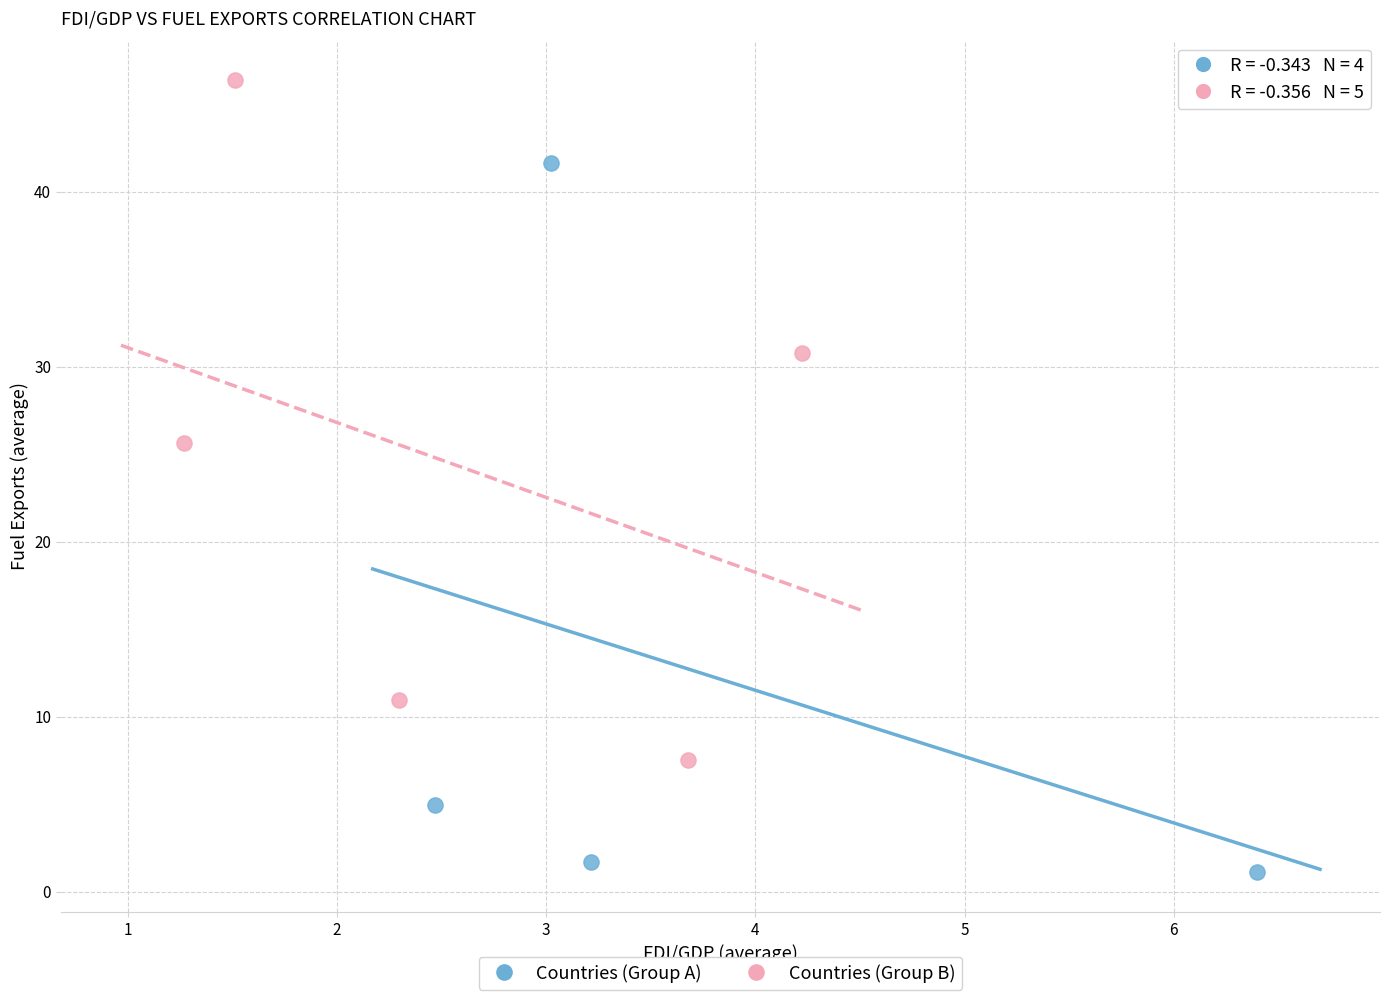

Which series has the largest Y range (max minus min)?

Countries (Group A)